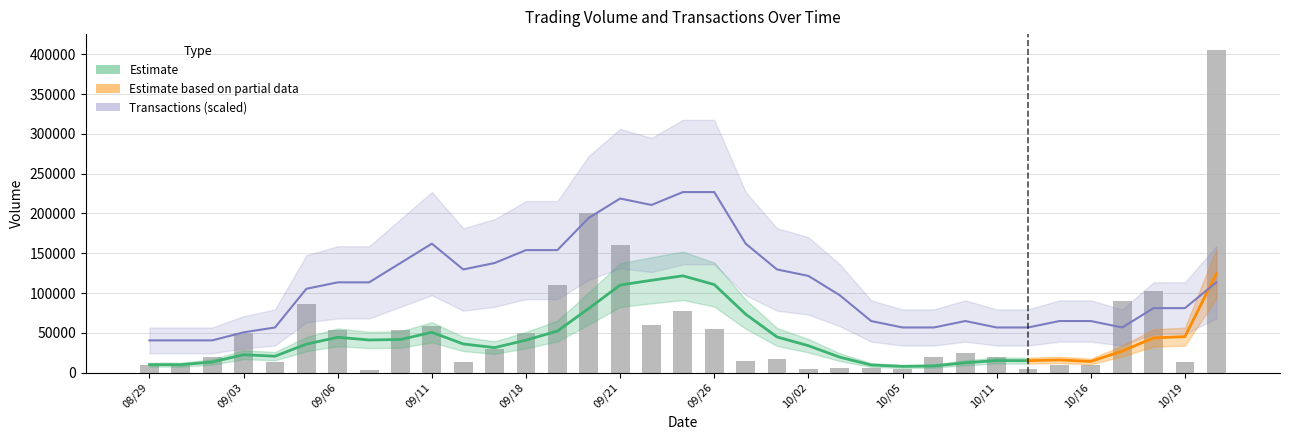

Reading right to left, list all the values displayed in this chart.

405000	13000	103000	90000	10000	10000	5000	20000	25000	20000	5000	6000	6000	5000	17000	14000	55000	78000	60000	160000	200000	110000	50000	30000	13000	58000	53000	3000	53000	86000	13000	50000	20000	10000	10000